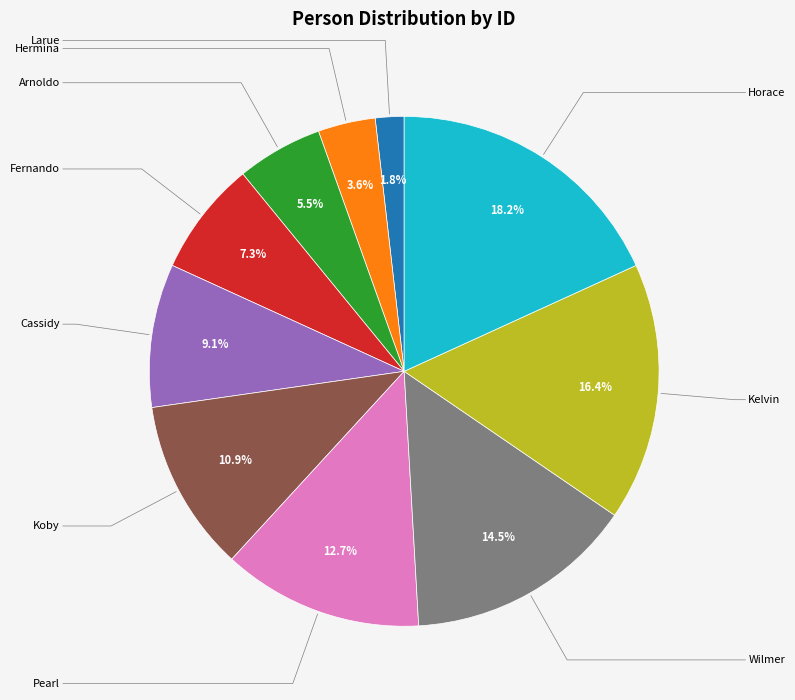

Which slice is the largest?

Horace